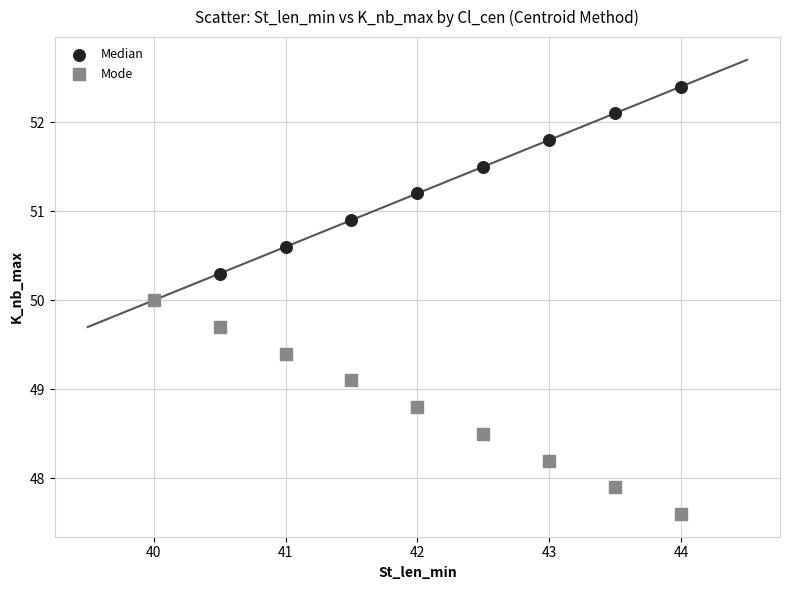

Which series reaches the maximum Y coordinate?

Median